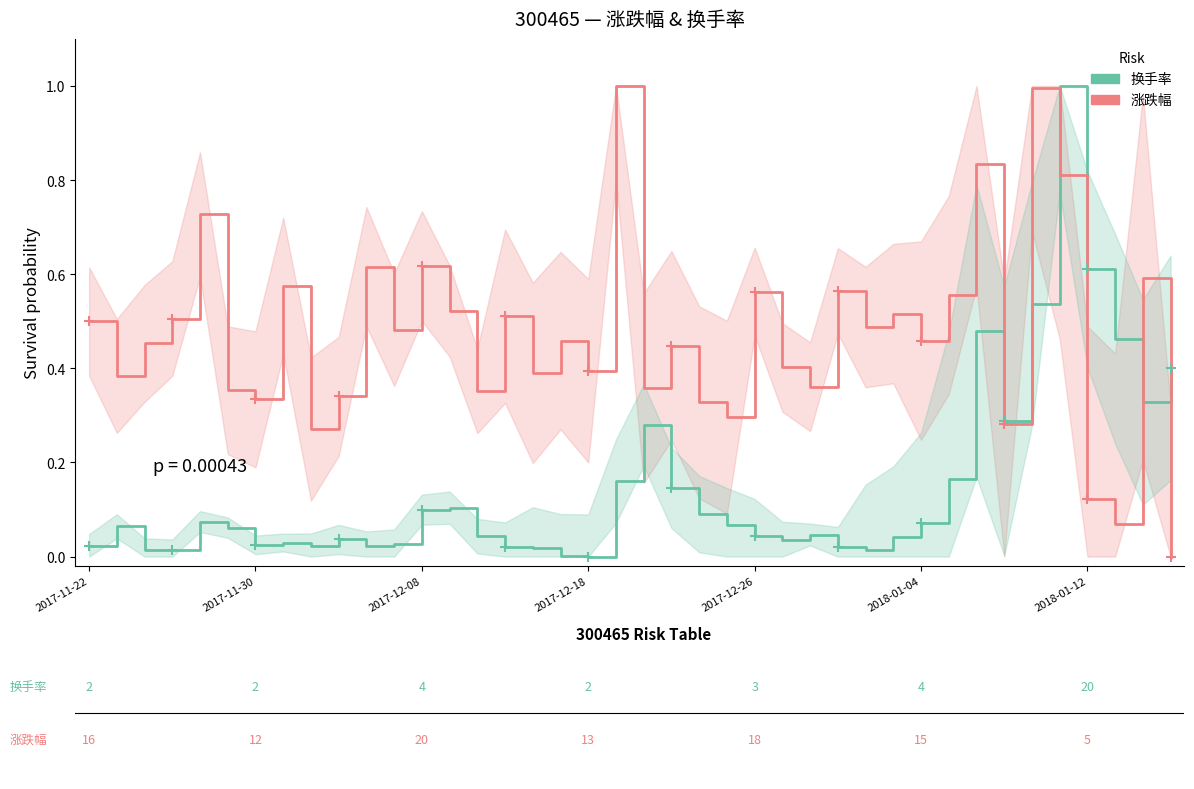

Reading left to right, list all the values displayed in this chart.

换手率 (Low risk): 0.0	0.1	0.0	0.0	0.1	0.1	0.0	0.0	0.0	0.0	0.0	0.0	0.1	0.1	0.0	0.0	0.0	0.0	0.0	0.2	0.3	0.1	0.1	0.1	0.0	0.0	0.0	0.0	0.0	0.0	0.1	0.2	0.5	0.3	0.5	1.0	0.6	0.5	0.3	0.4
涨跌幅 (High risk): 0.5	0.4	0.5	0.5	0.7	0.4	0.3	0.6	0.3	0.3	0.6	0.5	0.6	0.5	0.4	0.5	0.4	0.5	0.4	1.0	0.4	0.4	0.3	0.3	0.6	0.4	0.4	0.6	0.5	0.5	0.5	0.6	0.8	0.3	1.0	0.8	0.1	0.1	0.6	0.0